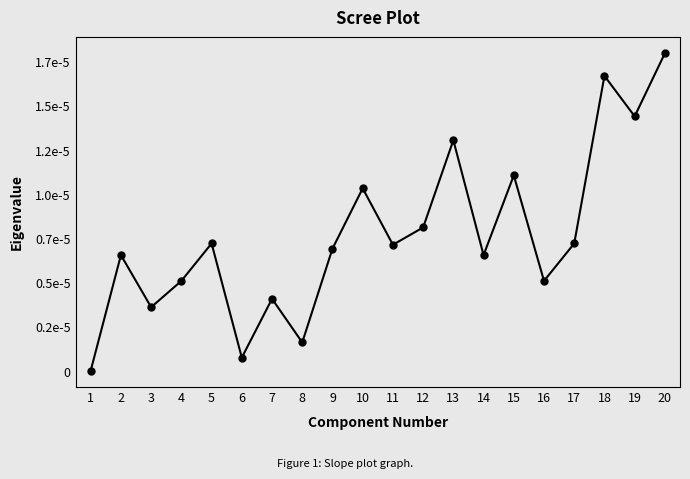

Is this an area chart (filled region under the line)?

No